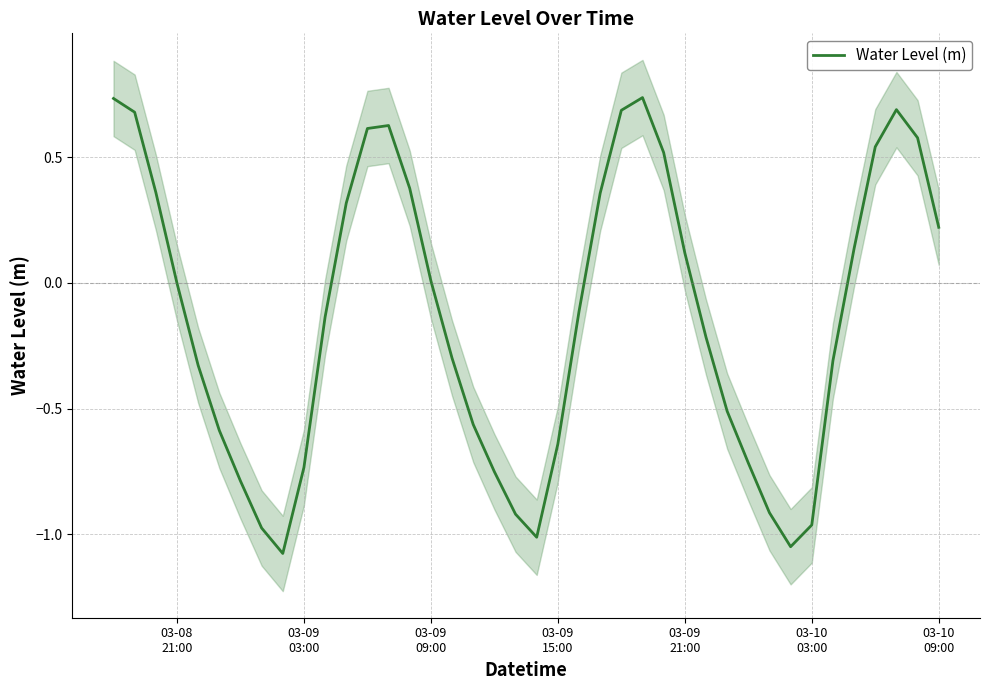

How many interior local valleys (lower than both neighbors) does the data have?

3